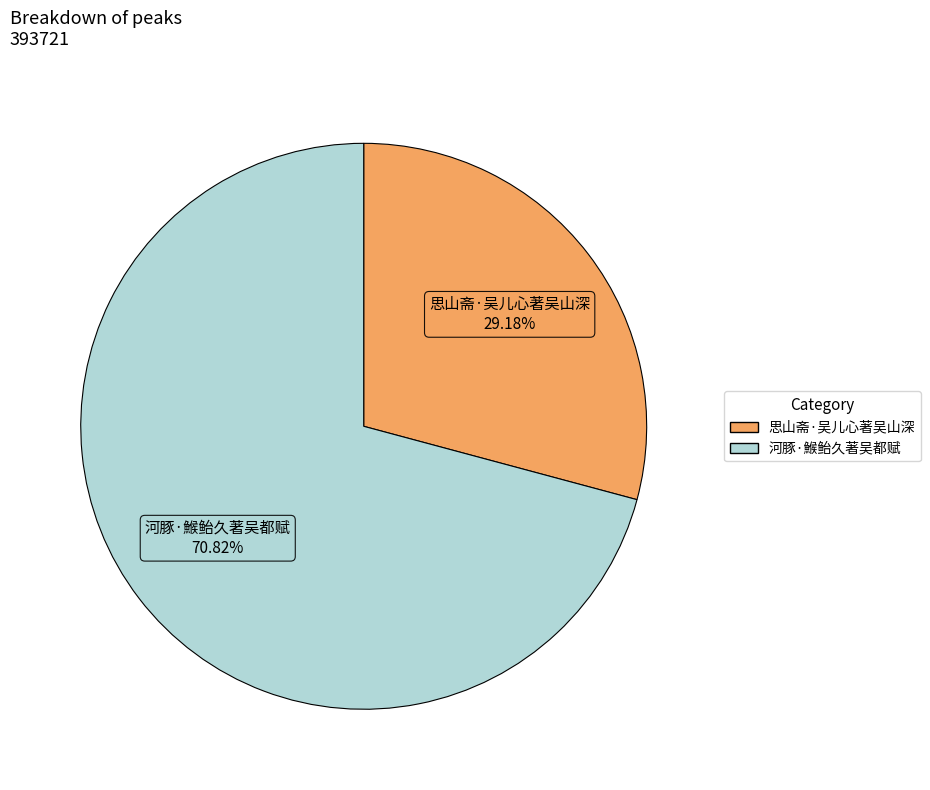

Which has a higher value, 思山斋·吴儿心著吴山深 or 河豚·鯸鲐久著吴都赋?

河豚·鯸鲐久著吴都赋